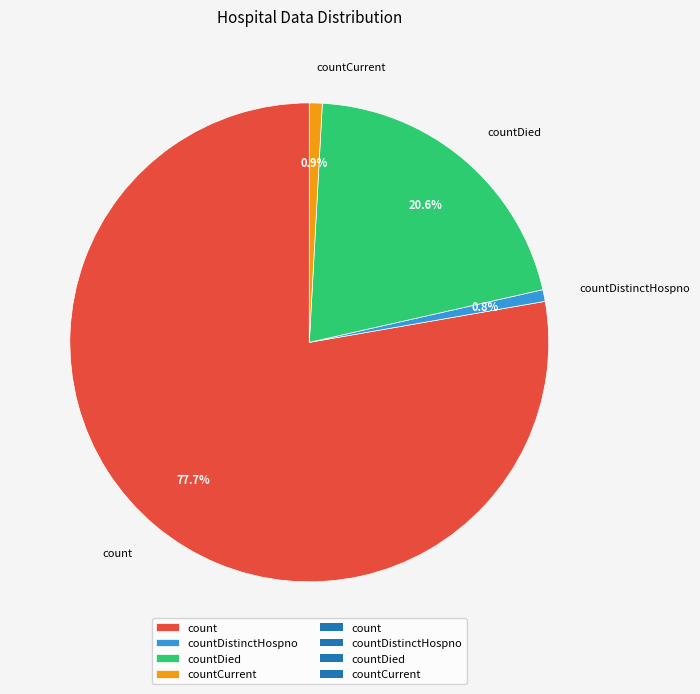

How much of the chart is everything except countDistinctHospno?

99.2%